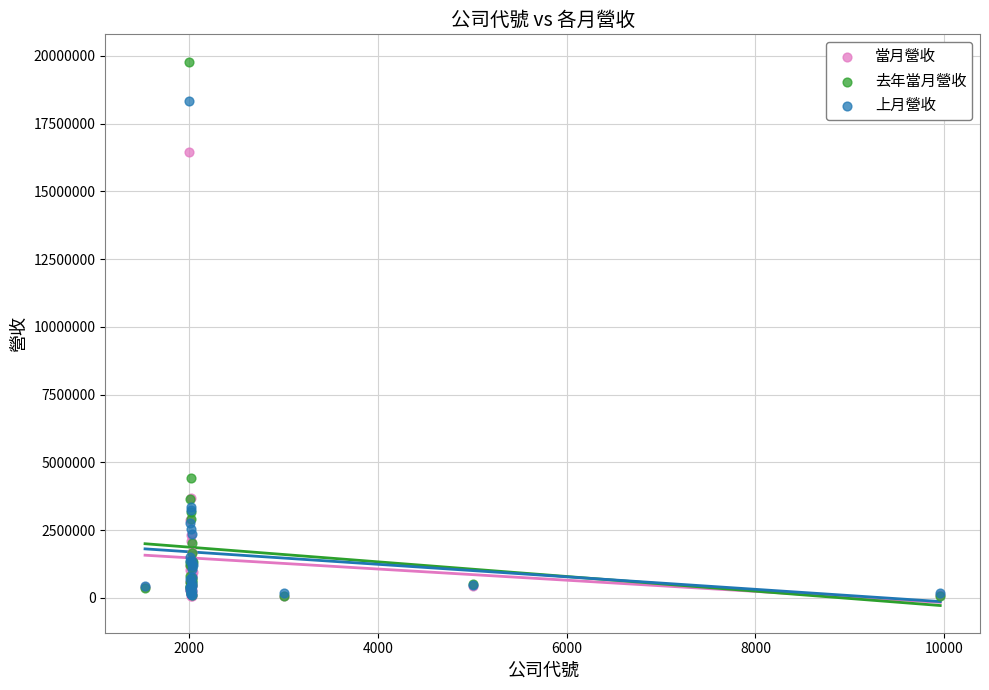

Which series reaches the maximum Y coordinate?

去年當月營收